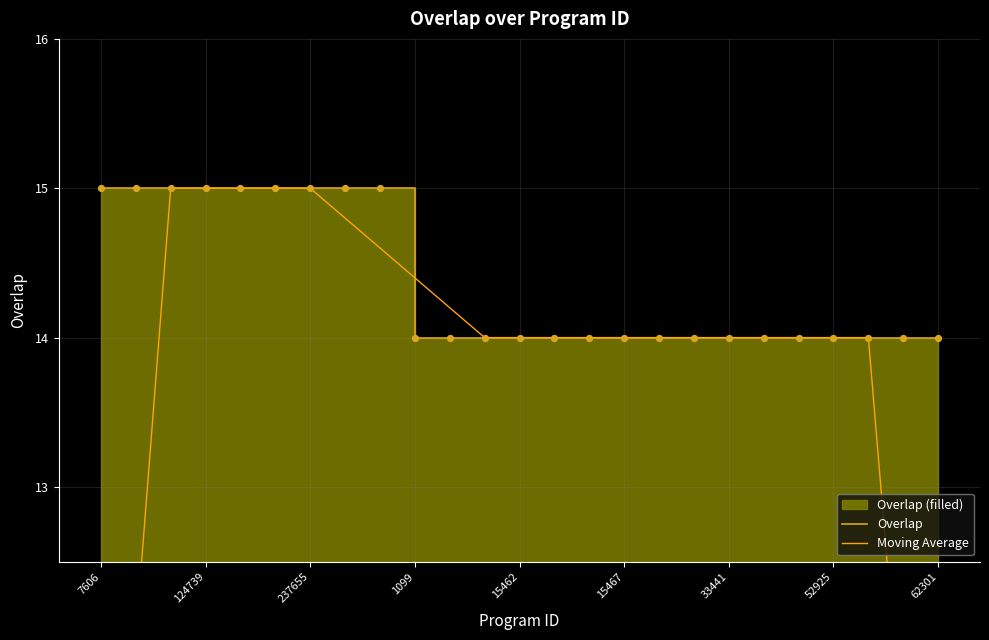

Which series contains the highest Y value?

Overlap